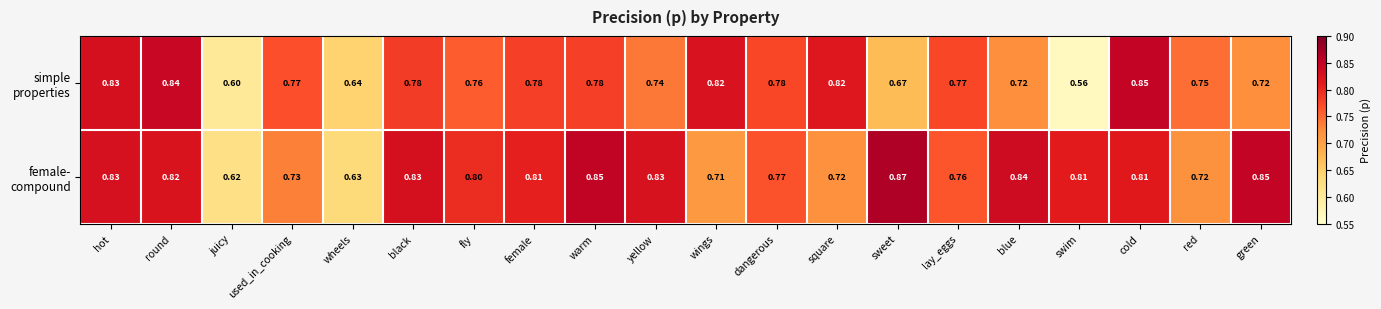

Which label corresponds to the largest value in the chart?

sweet